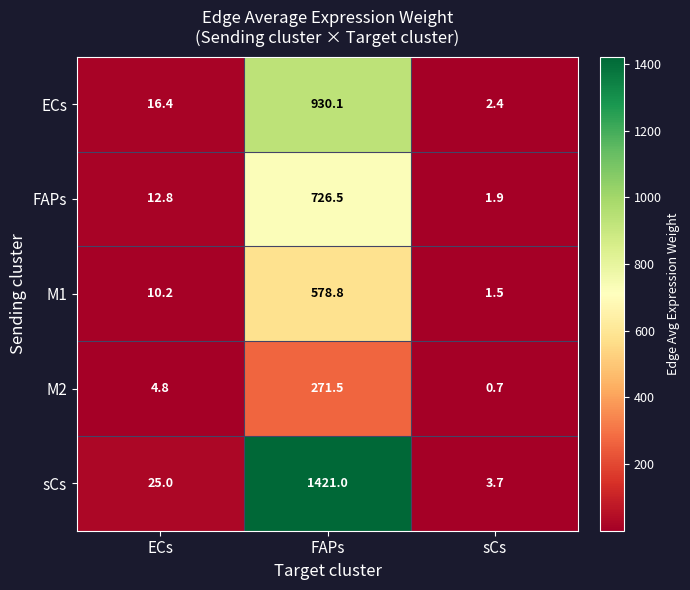

What is the sum of the M1 values at sCs and FAPs?

580.3